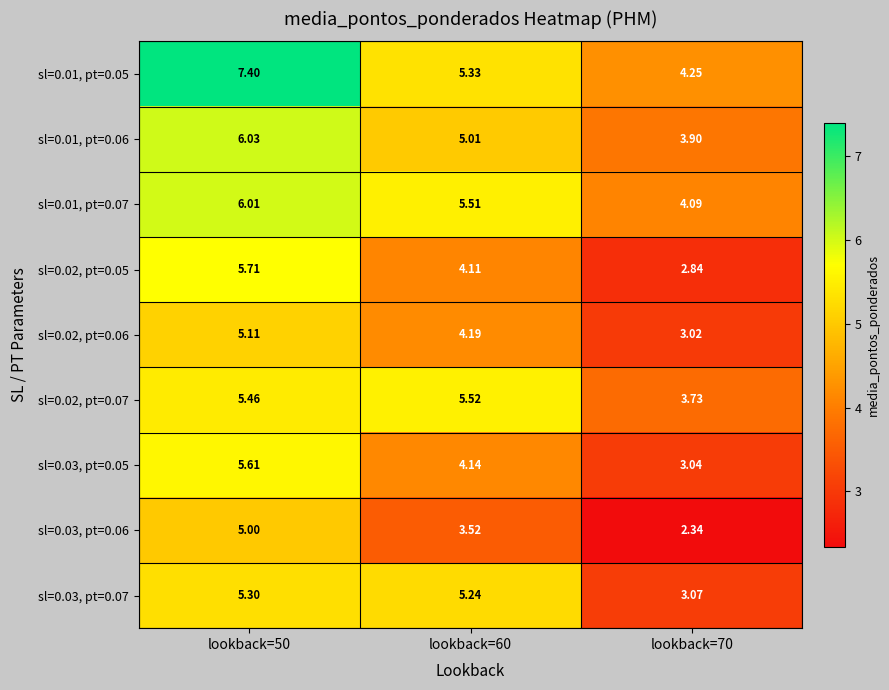

Is the value of sl=0.01, pt=0.05 at lookback=60 greater than the value of sl=0.03, pt=0.06 at lookback=50?

Yes